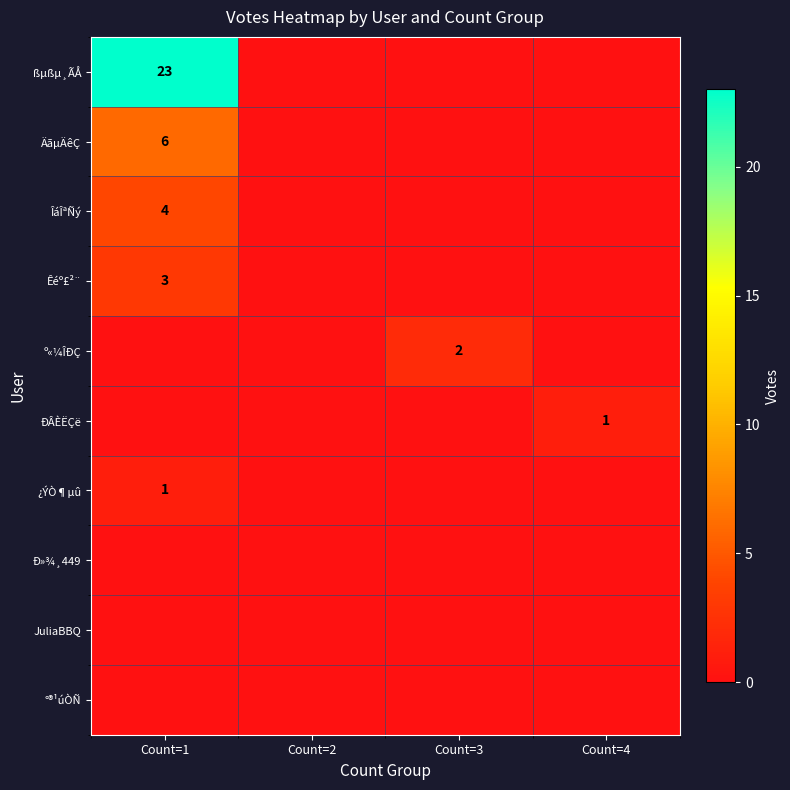

Which has a higher value, Count=3 or Count=1?

Count=1